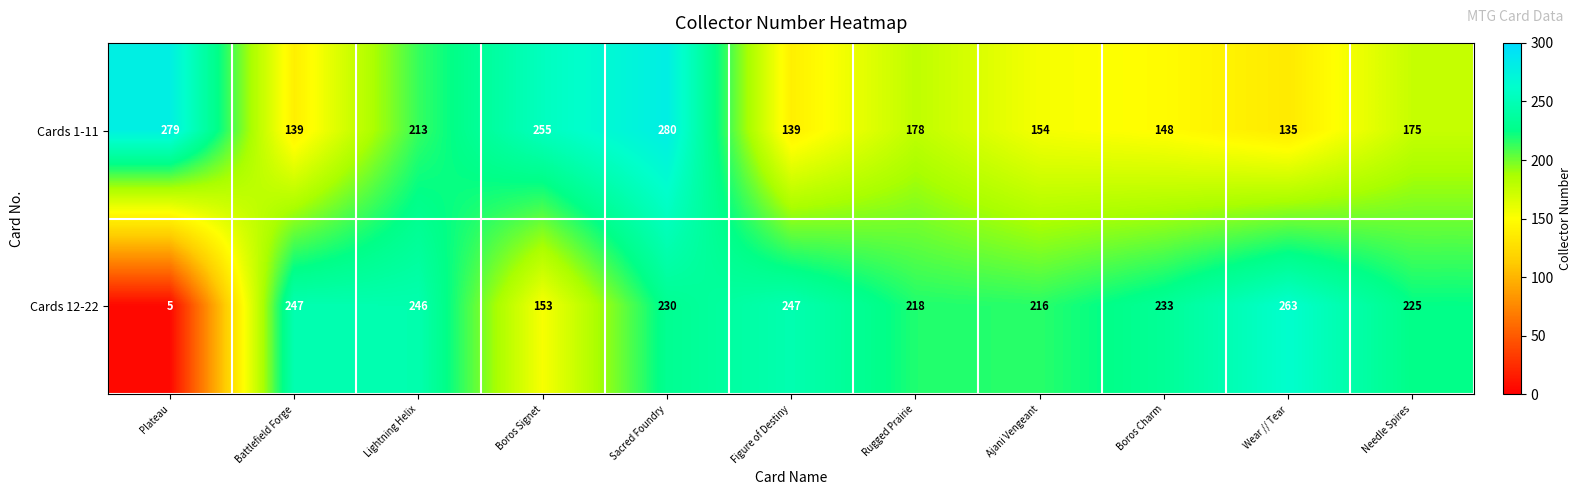

Where is Cards 1-11 nearest to the value 207?

Lightning Helix